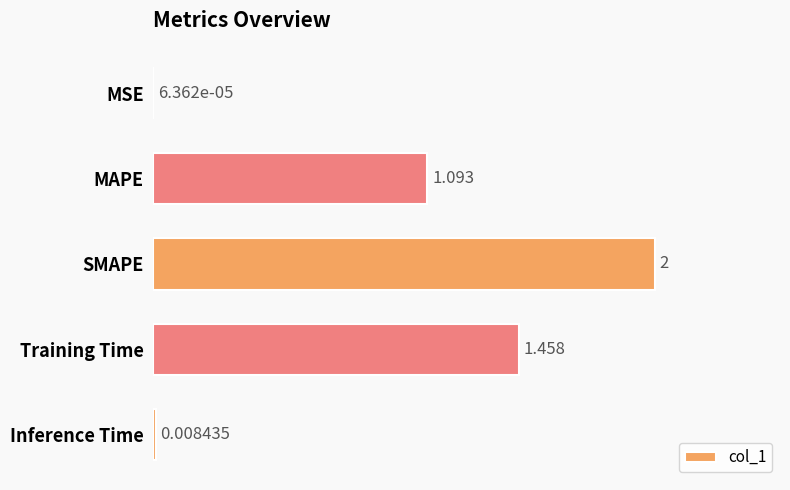

Which has a higher value, MAPE or Training Time?

Training Time